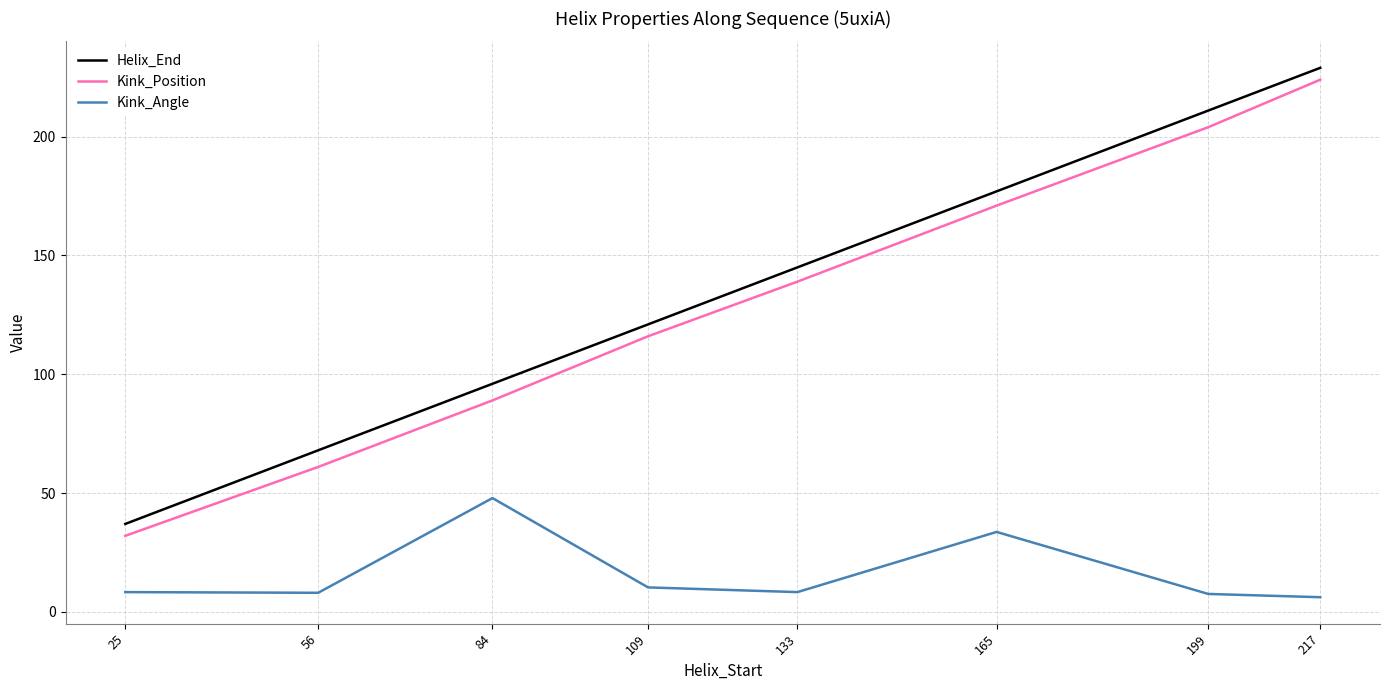

True or false: Kink_Position and Kink_Angle intersect in this chart.

False